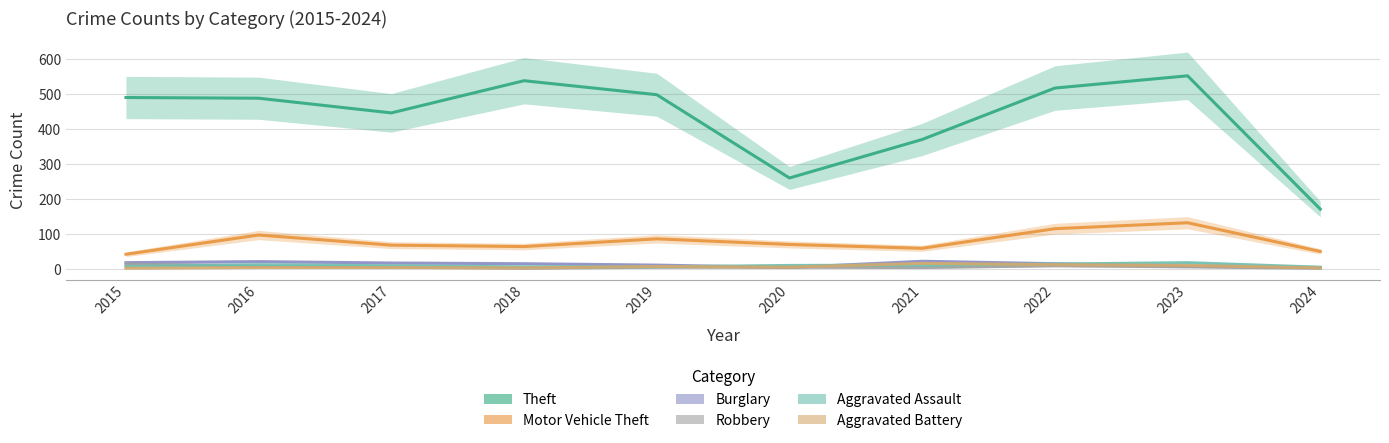

Where do Aggravated Assault and Aggravated Battery first cross each other?

2018 and 2019